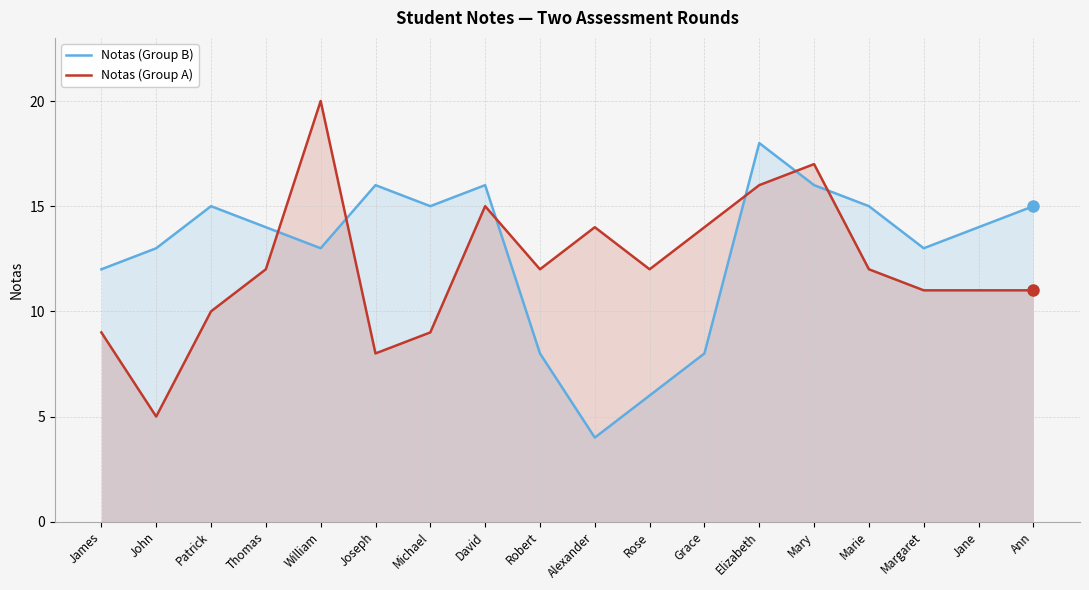

What is the greatest value displayed?

20